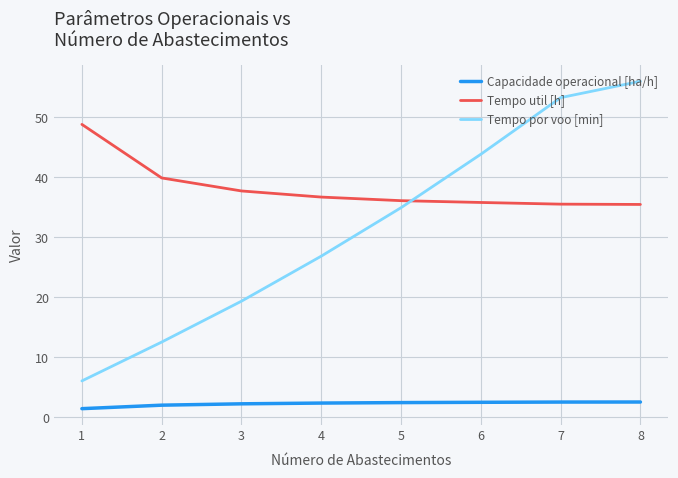

What is the approximate value of Tempo util [h] at 7?

35.5